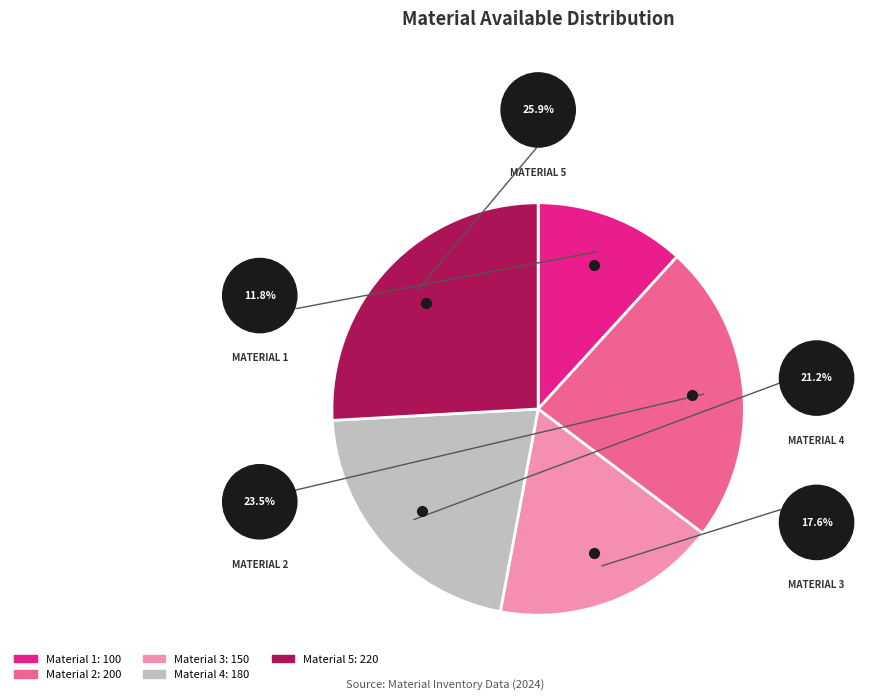

What is the ratio of the value at Material 4 to the value at Material 2?

0.9